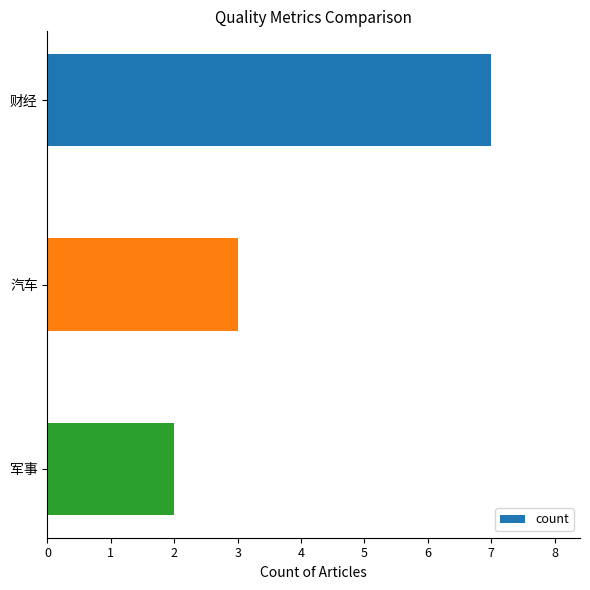

What position from the bottom is 汽车?

2